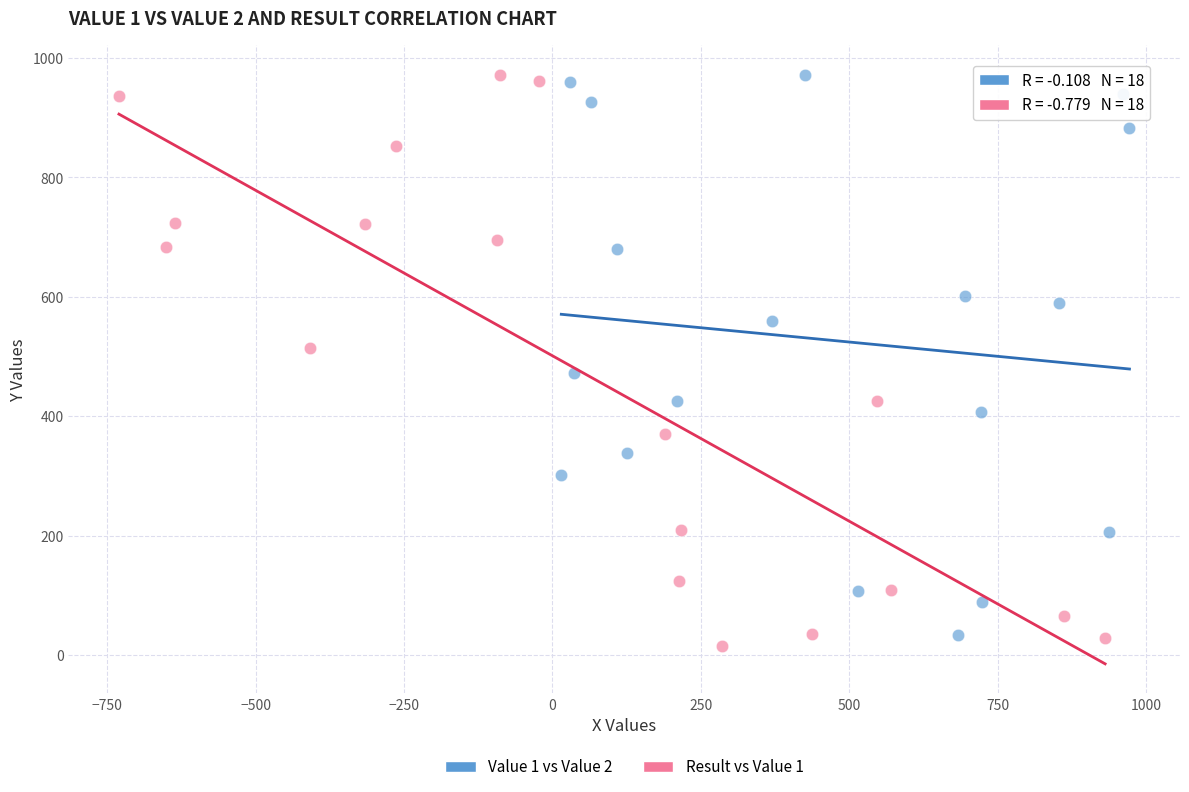

Which series reaches the minimum Y coordinate?

Result vs Value 1